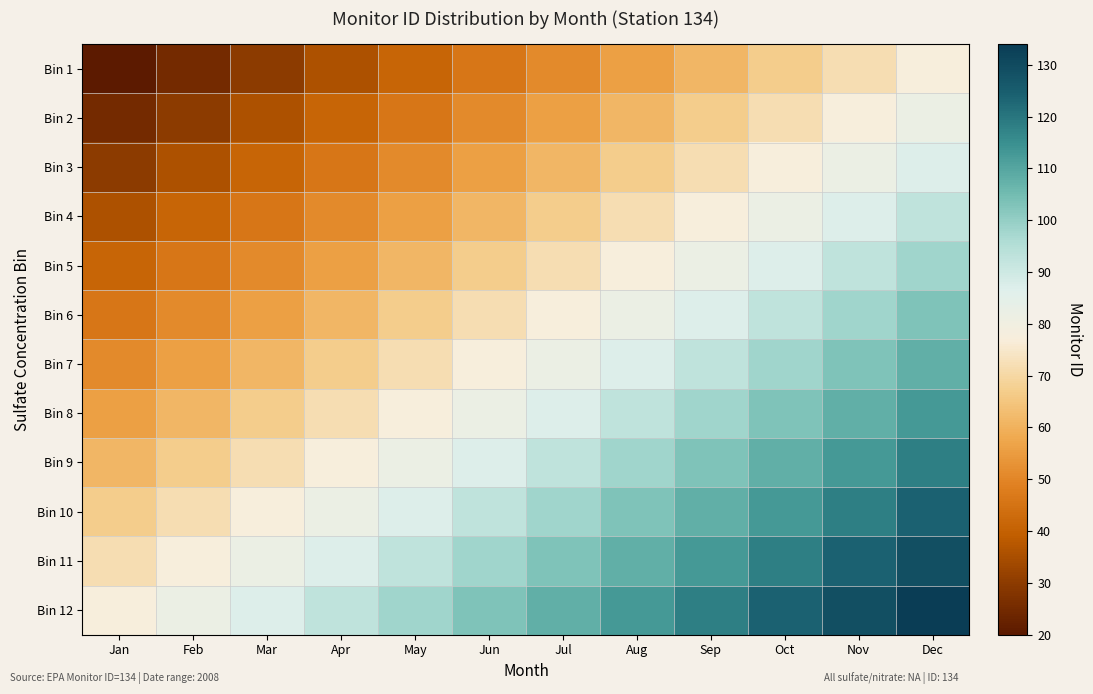

What is the smallest value displayed?

20